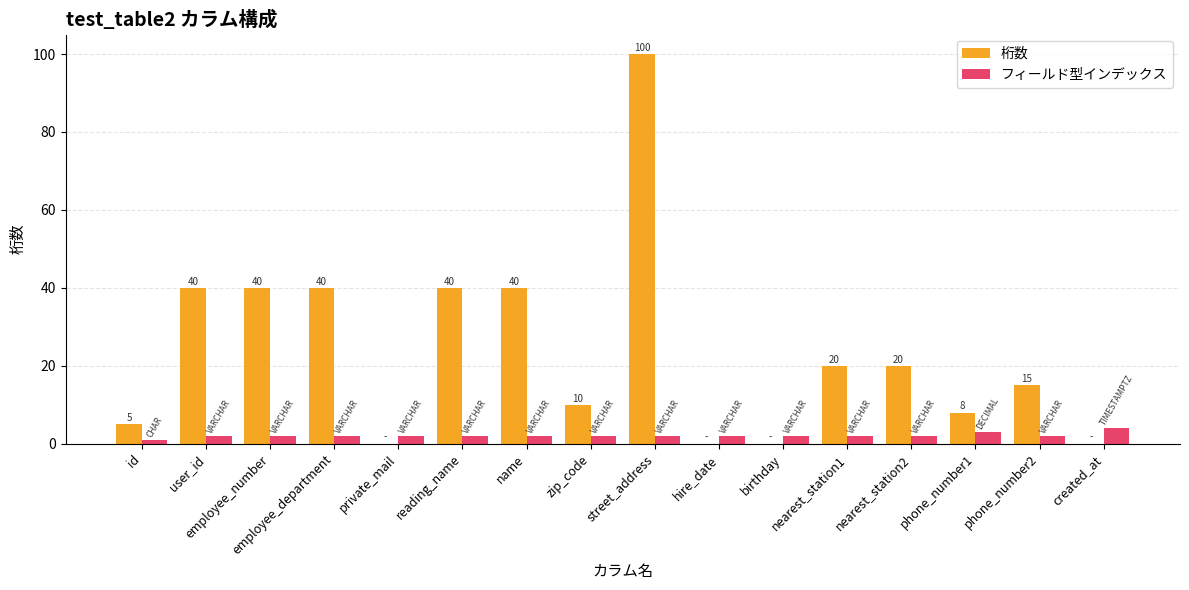

Between nearest_station1 and created_at, which series saw the biggest shift?

桁数